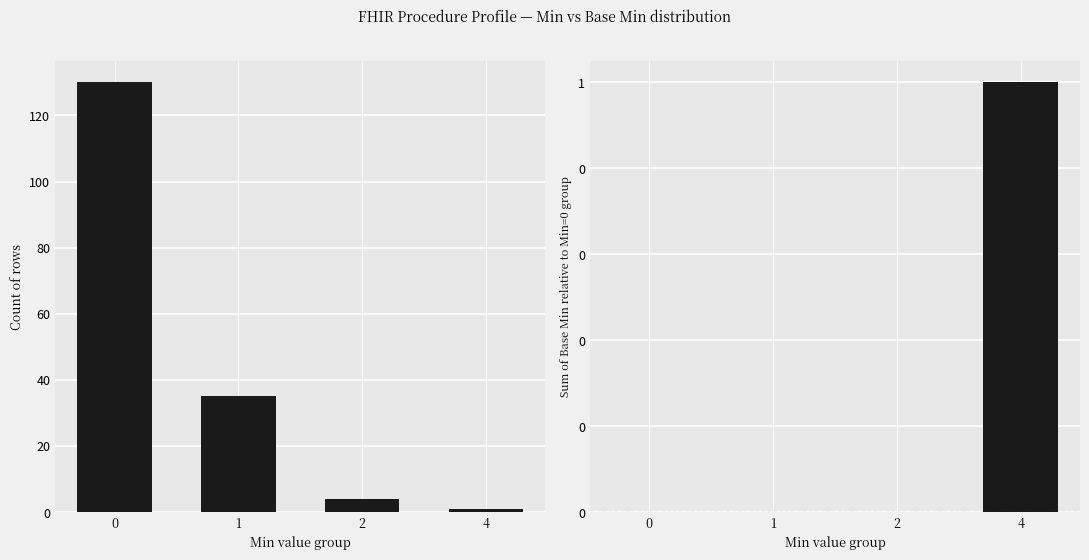

What is the greatest value displayed?

130